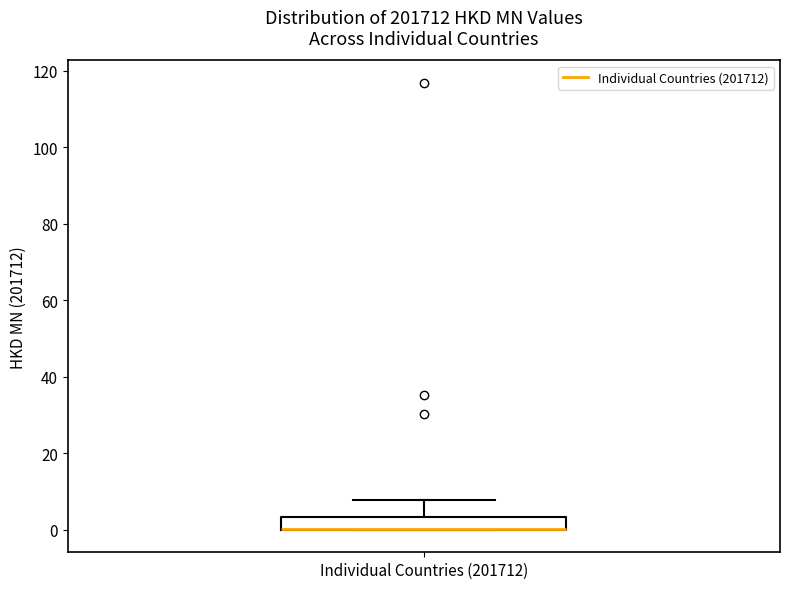

Read this box plot against the y-axis: the position of the median line, the range covered by the box, and the ends of both whiskers. The values are not printed on the chart, so give them approximately, as read against the axis.

median 0 (drawn on the box's lower edge), box 0 to 4, whiskers 0 to 8